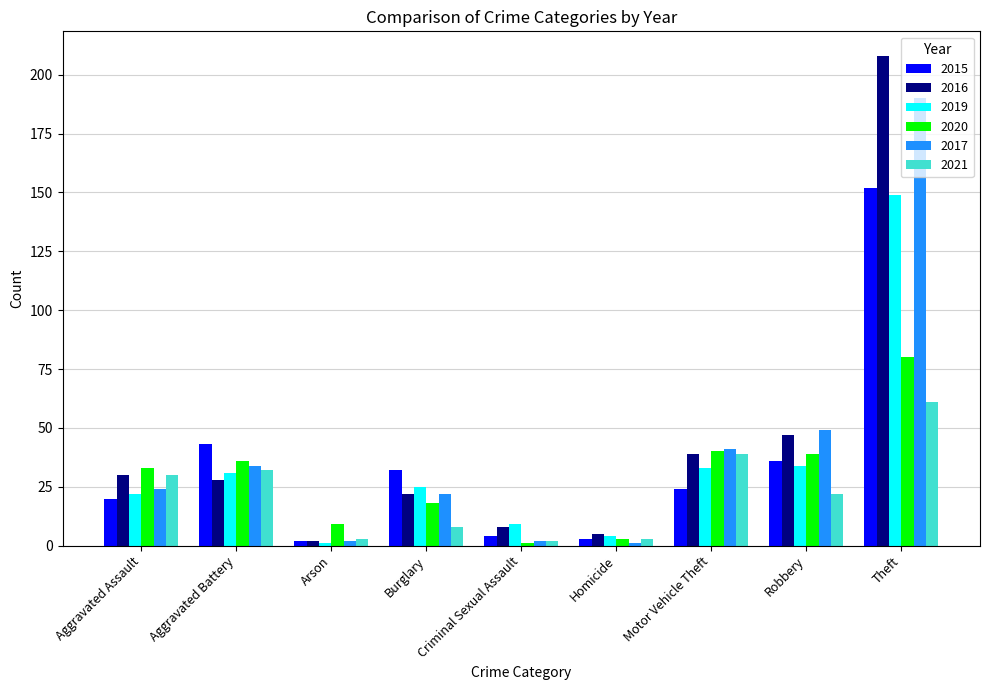

What are all the series names shown in the legend?

2015, 2016, 2019, 2020, 2017, 2021